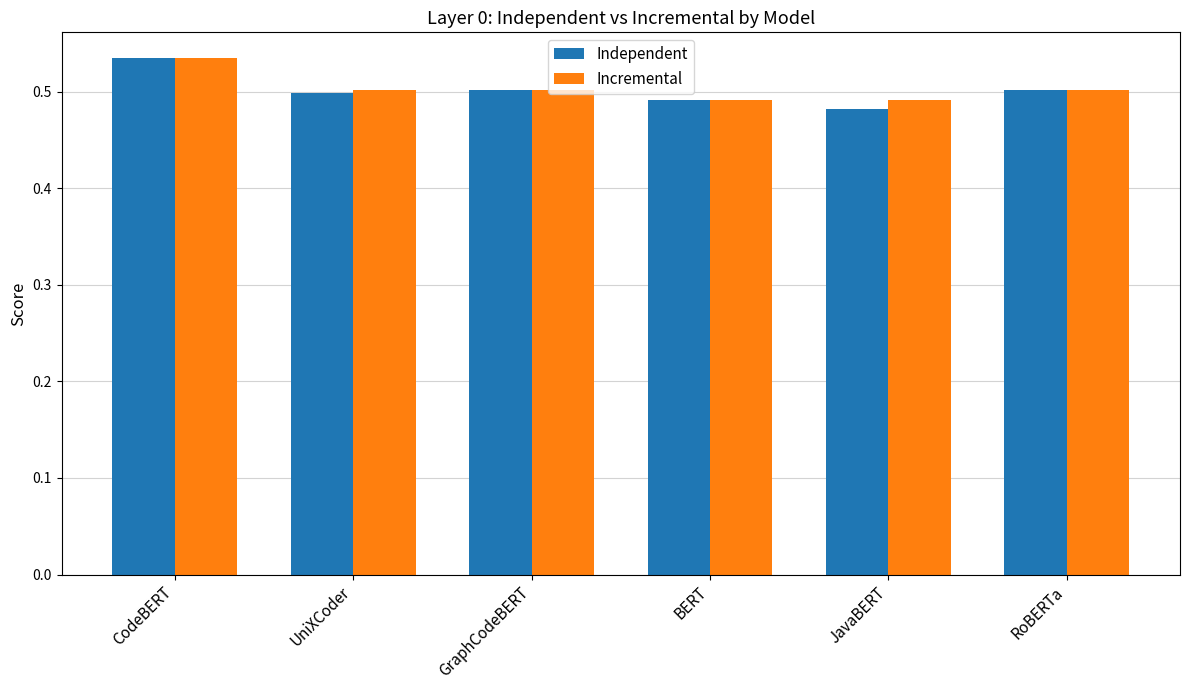

Does the chart contain stacked bars?

No